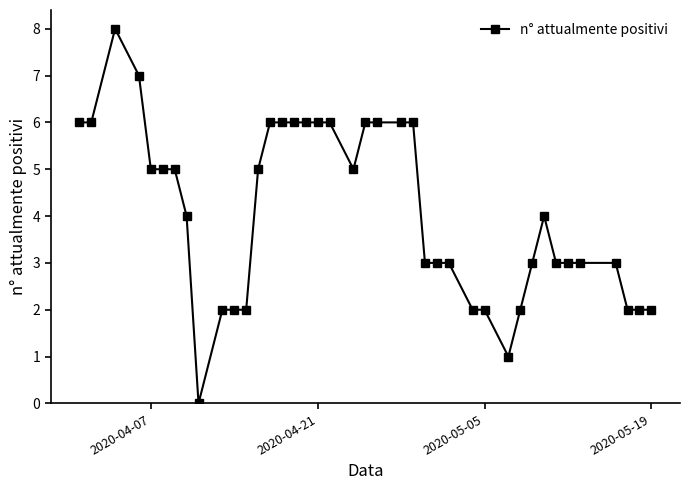

What is the value of the 26th point from the left?

3